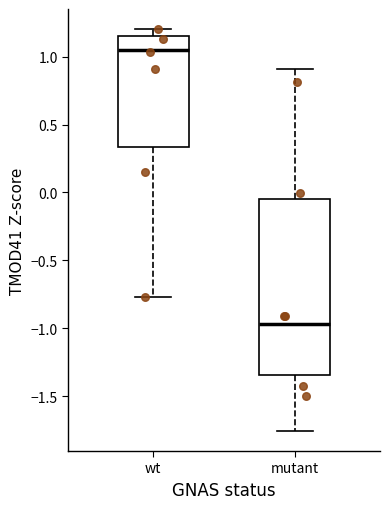

Which box's median line is the highest?

wt